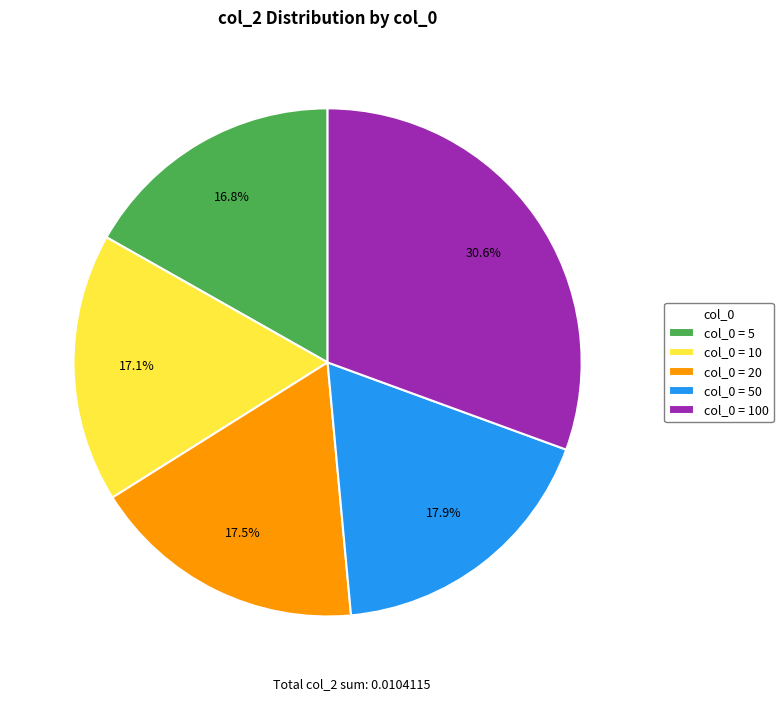

Is there a majority slice in this chart?

No